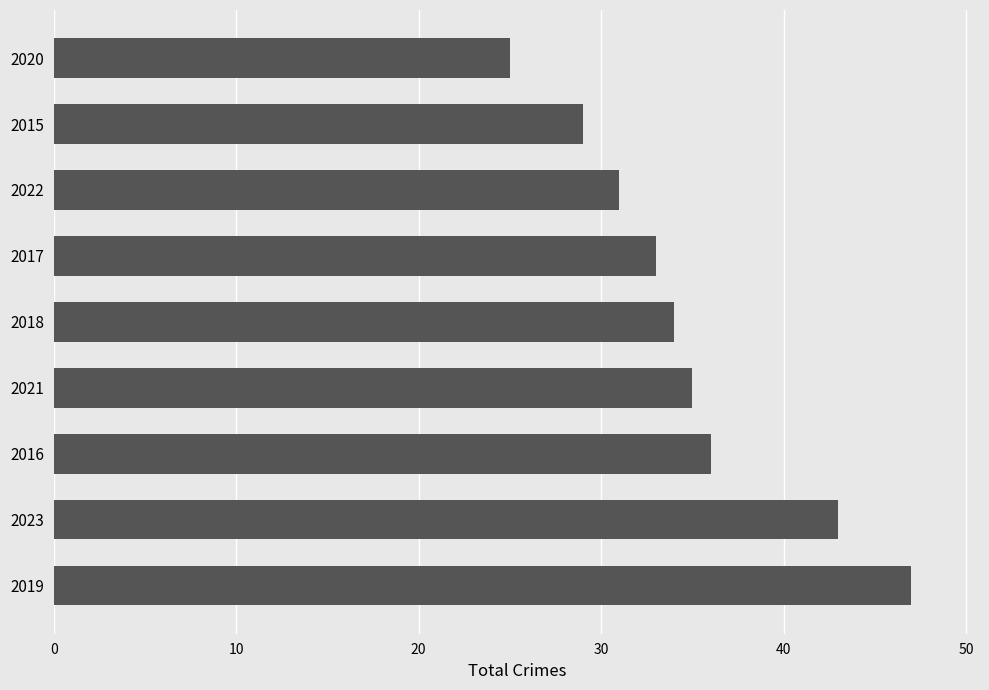

The value at 2015 is 49. True or false?

False